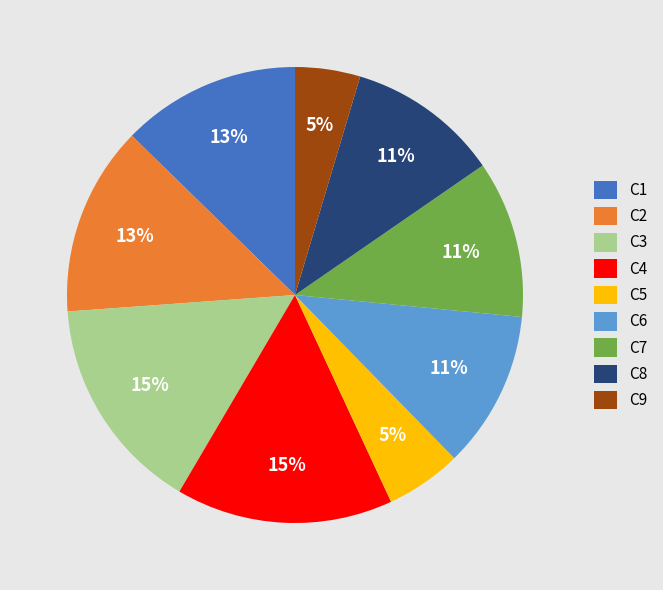

True or false: C4 accounts for 23% of the total.

False